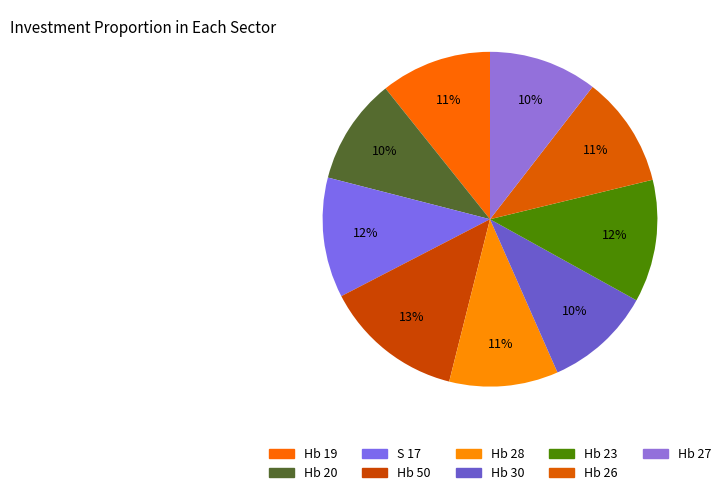

Count the number of slices in the pie.

9